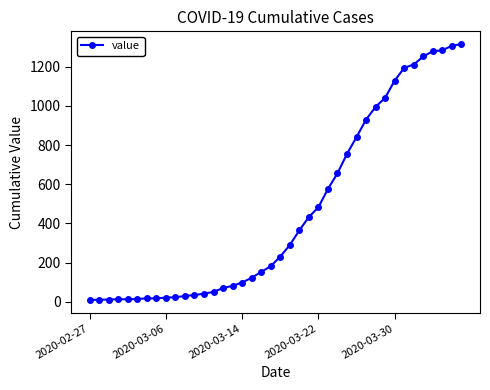

What is the maximum value shown in the chart?

1315